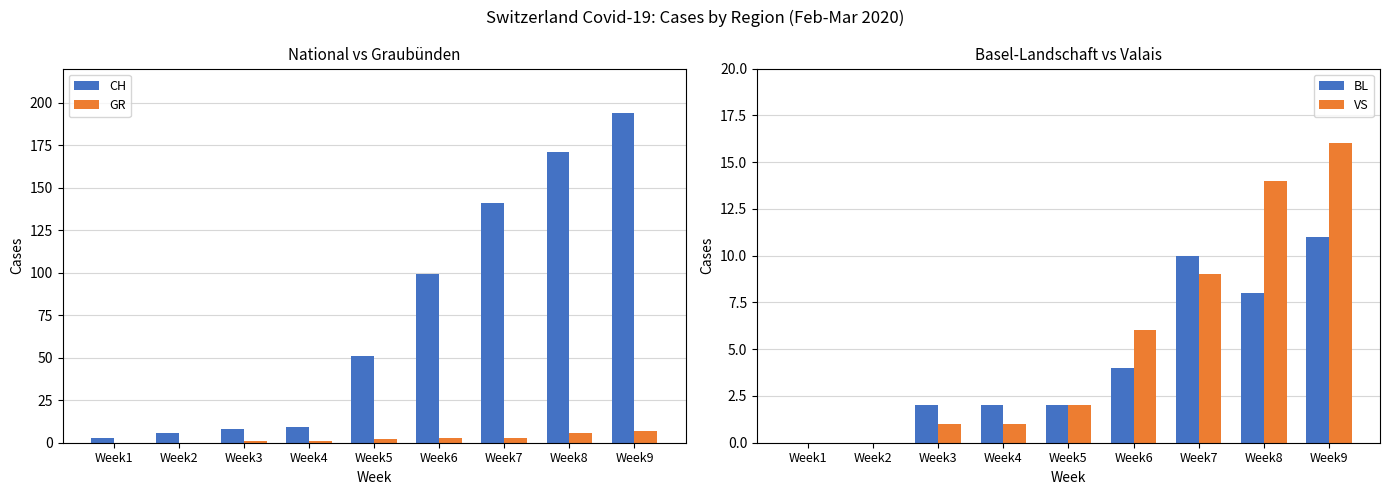

True or false: GR has a value of -2 at Week2.

False